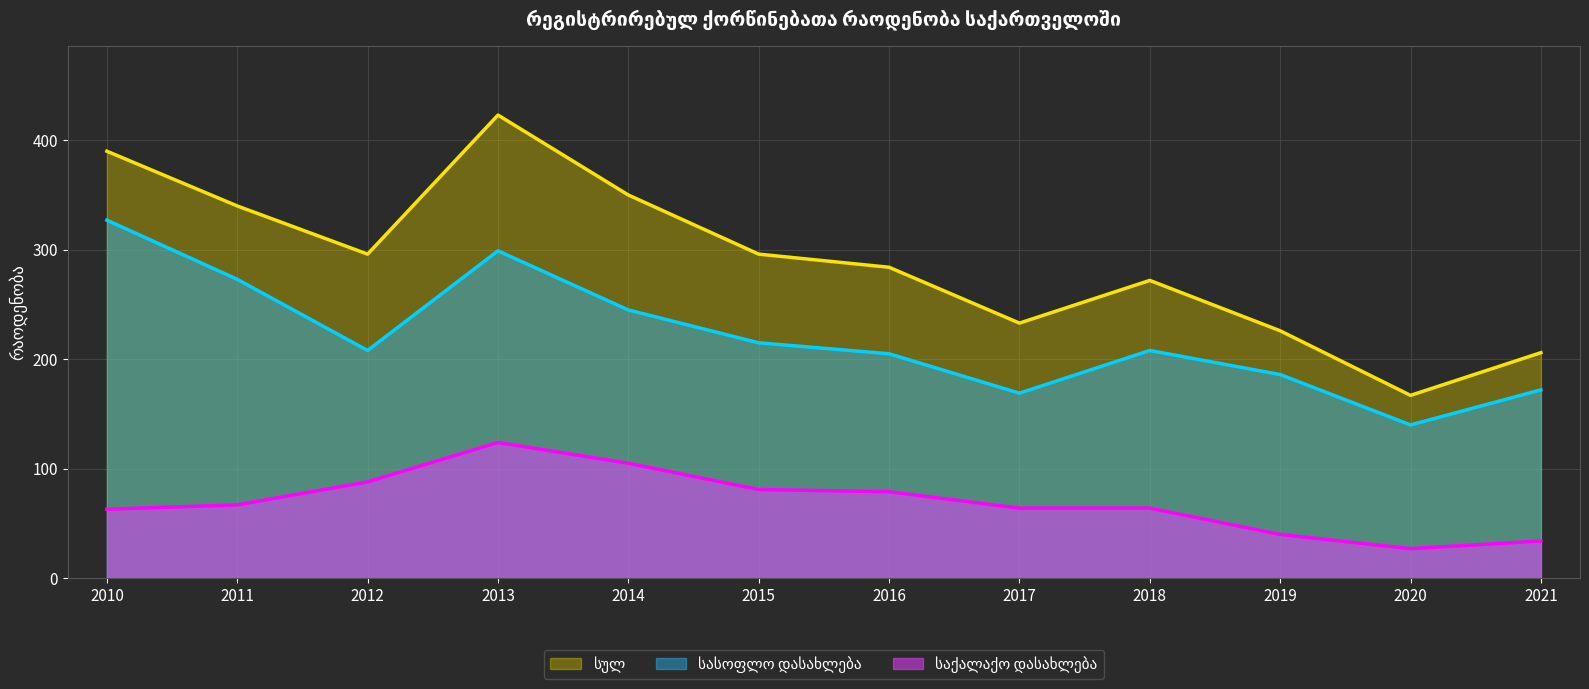

Where is სასოფლო დასახლება nearest to the value 233?

2014